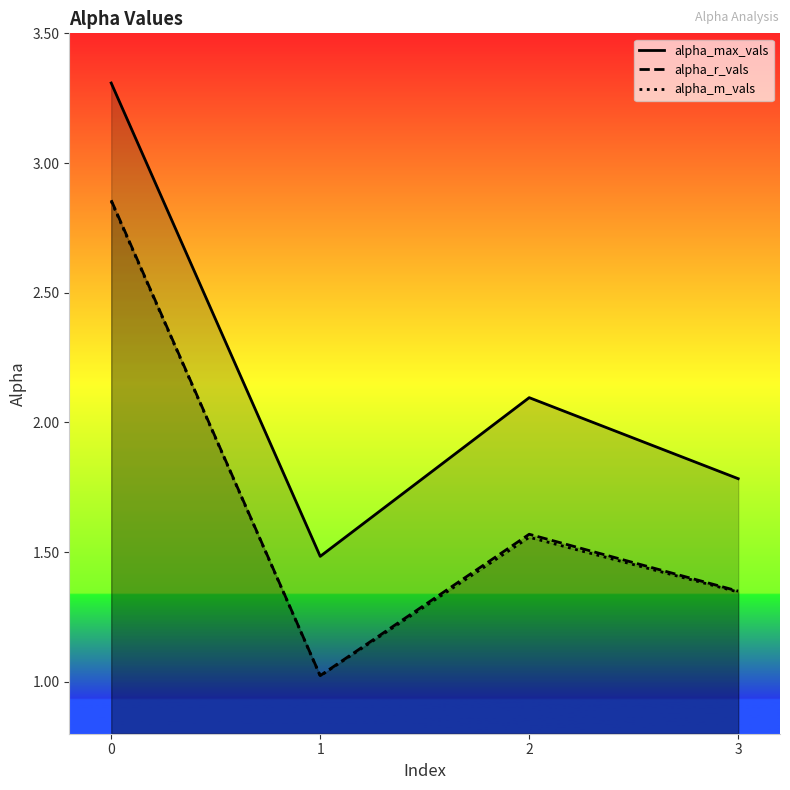

Which series has the largest total across all categories?

alpha_max_vals